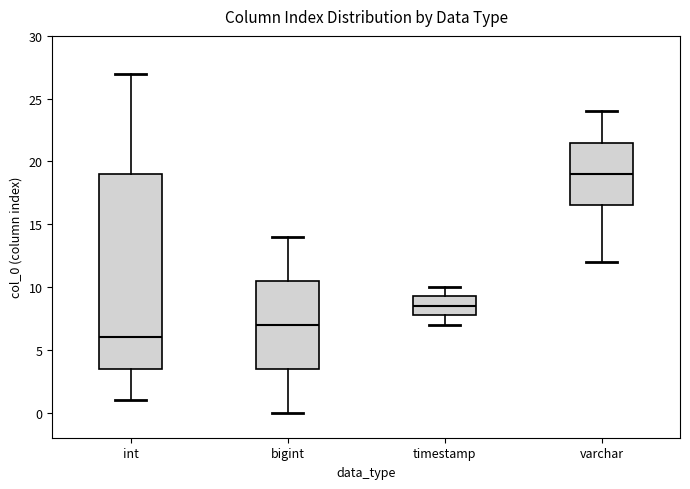

Where is the lower edge of the box for timestamp on the y-axis? The values are not printed on the chart, so give them approximately, as read against the axis.

8.0